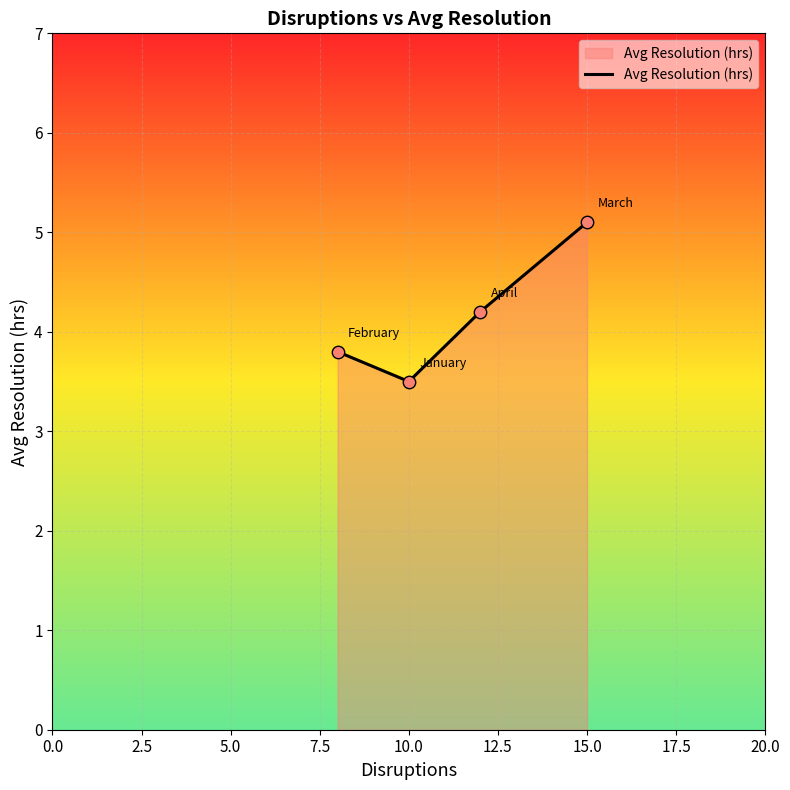

What is the greatest value displayed?

5.1